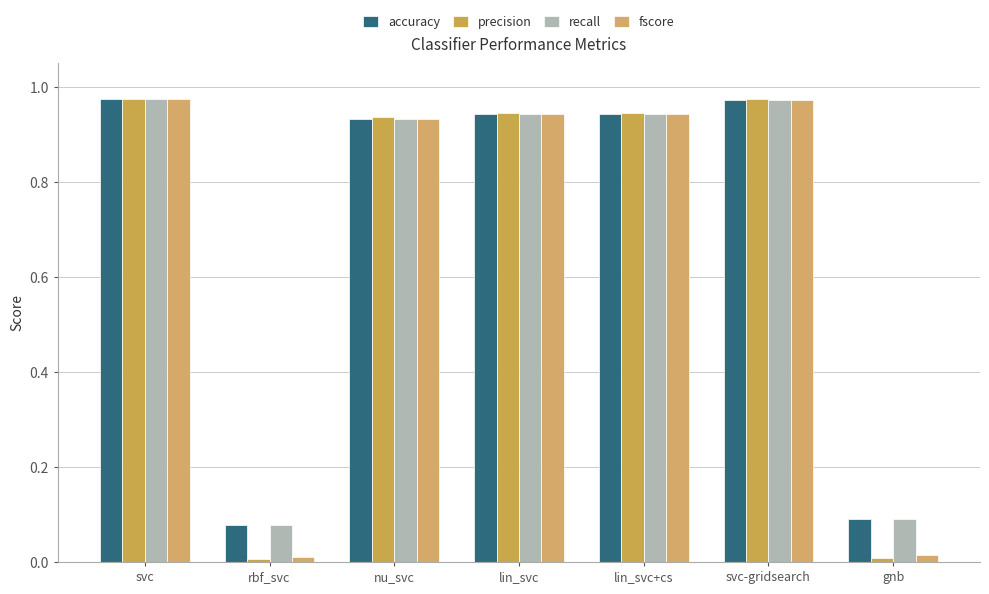

Between rbf_svc and lin_svc, which series saw the biggest shift?

precision